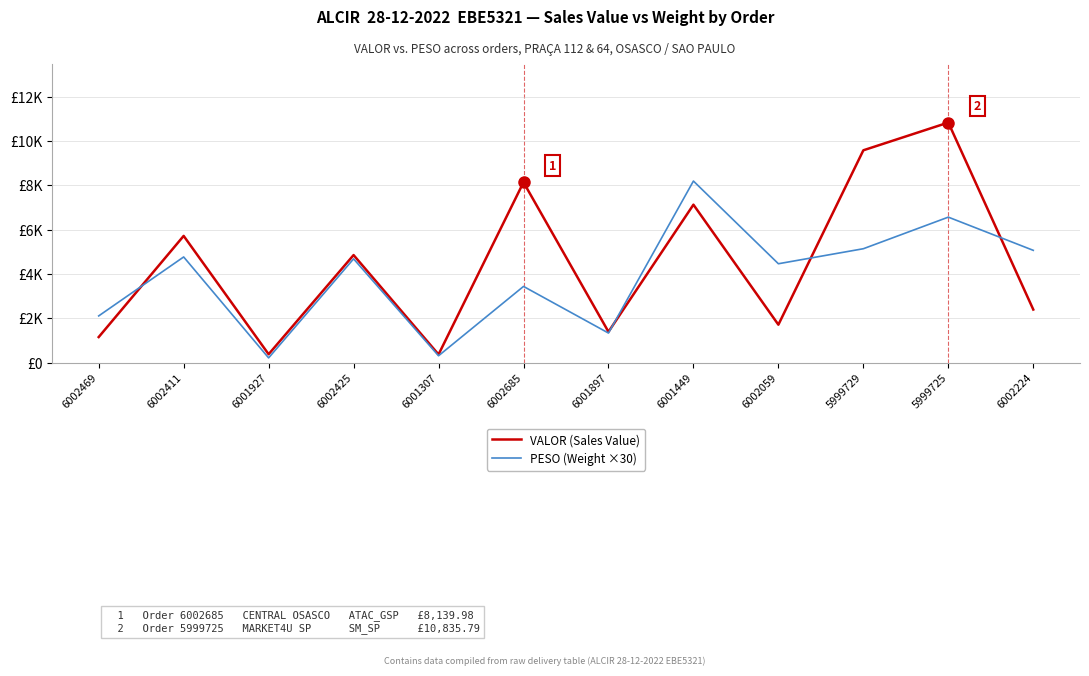

Is the value of VALOR (Sales Value) at 5999729 greater than the value of PESO (Weight ×30) at 6002685?

Yes